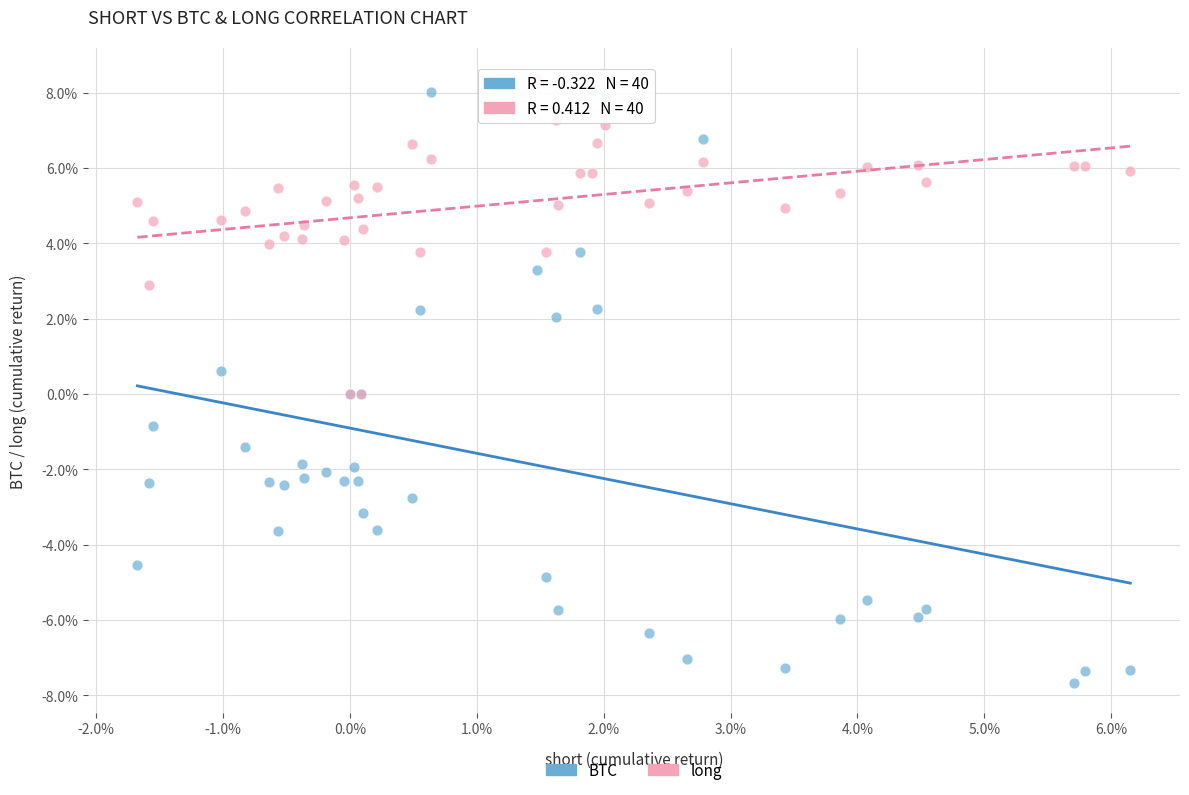

What are all the series names shown in the legend?

BTC, long